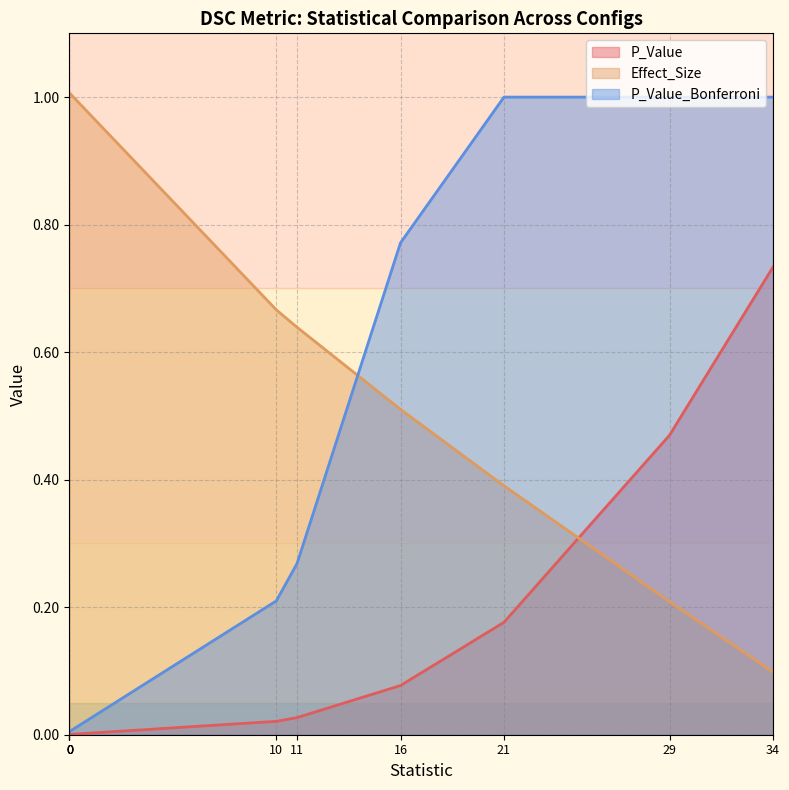

Does the chart display data point markers on the line(s)?

No